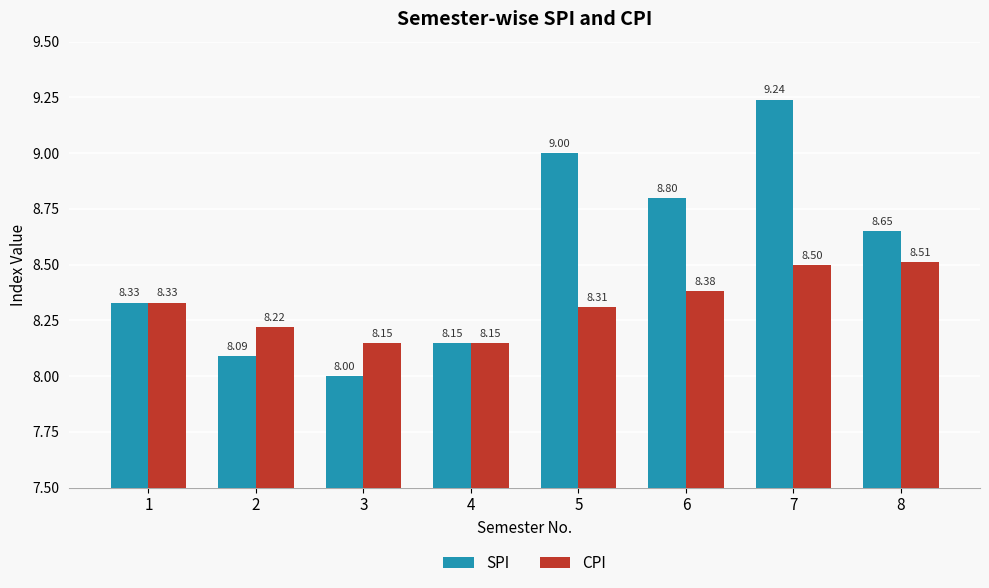

At which category is the sum across all series the highest?

7